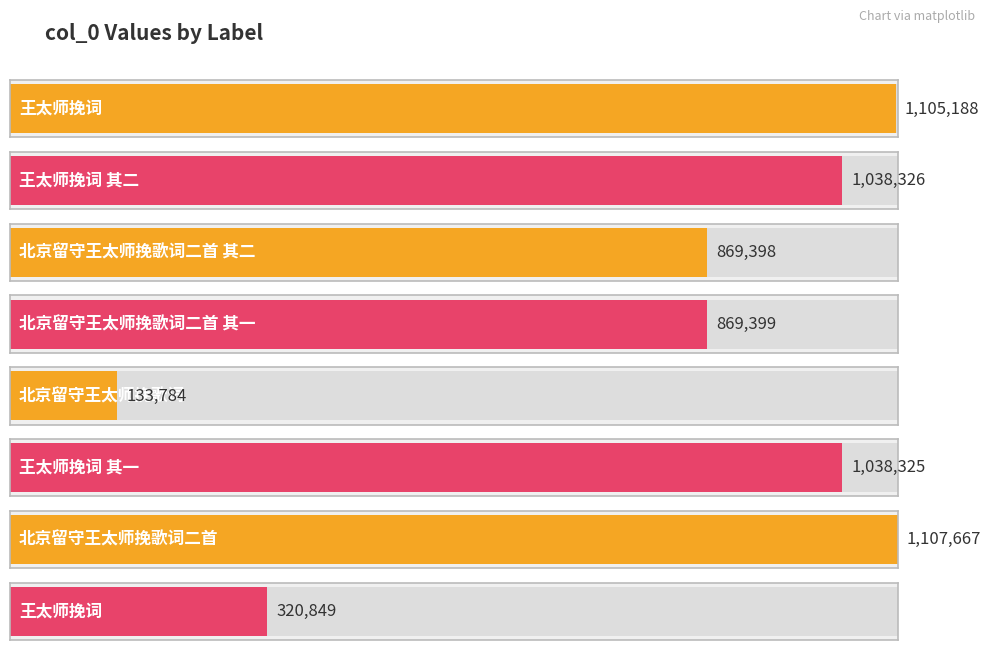

Rank the categories by value from highest to lowest.

北京留守王太师挽歌词二首, 王太师挽词, 王太师挽词 其二, 王太师挽词 其一, 北京留守王太师挽歌词二首 其一, 北京留守王太师挽歌词二首 其二, 王太师挽词, 北京留守王太师挽歌词